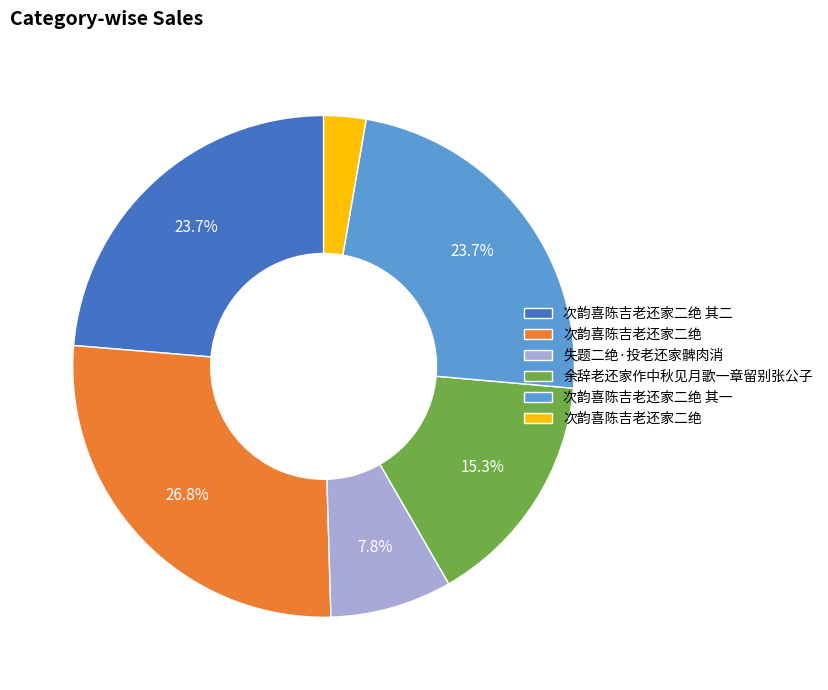

Is there a majority slice in this chart?

No